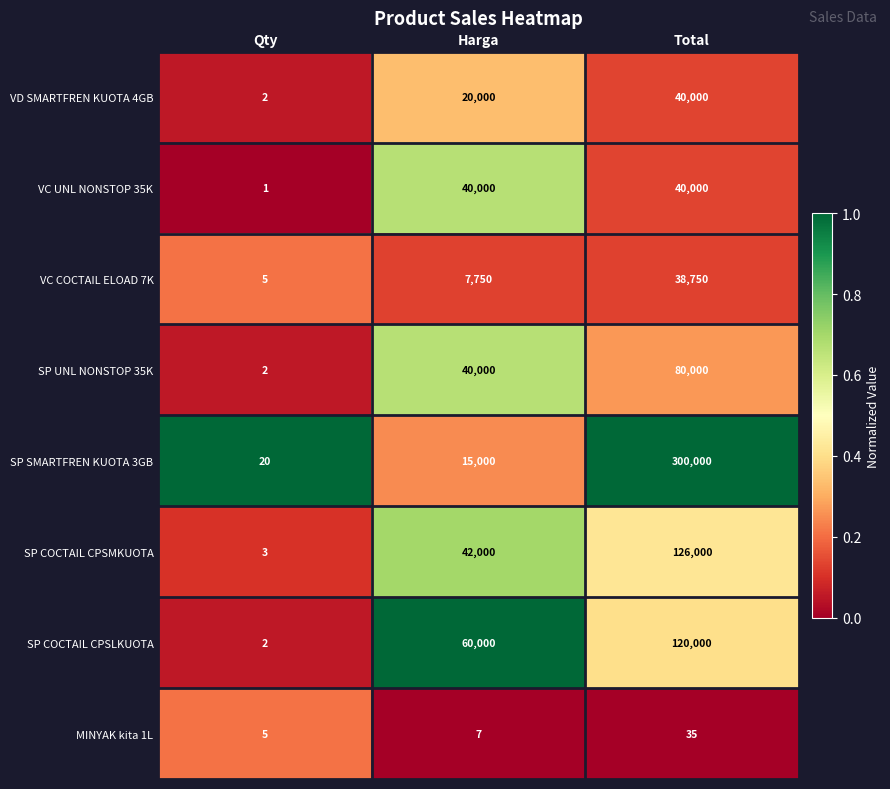

List the labels in order of SP SMARTFREN KUOTA 3GB value, smallest first.

Qty, Harga, Total